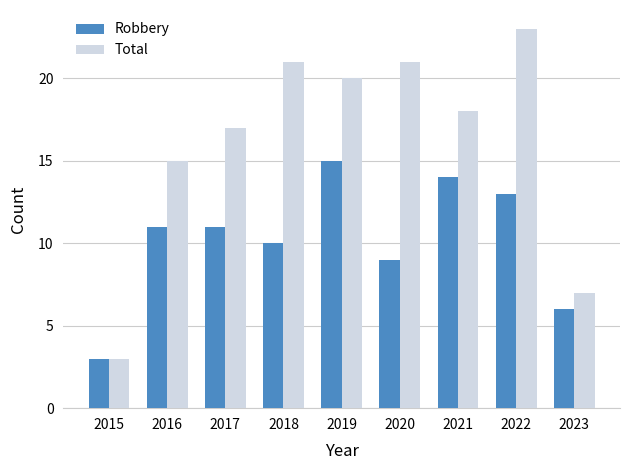

Reading left to right, list all the values displayed in this chart.

Robbery: 3	11	11	10	15	9	14	13	6
Total: 3	15	17	21	20	21	18	23	7